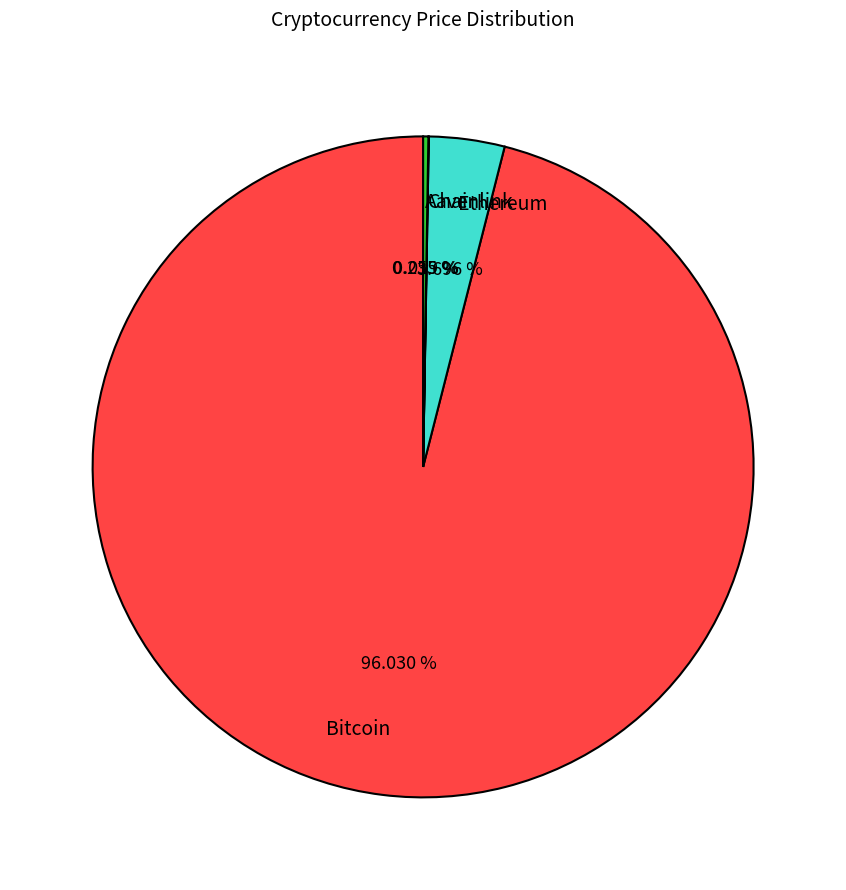

To the nearest percent, what is the average slice percentage?

25%